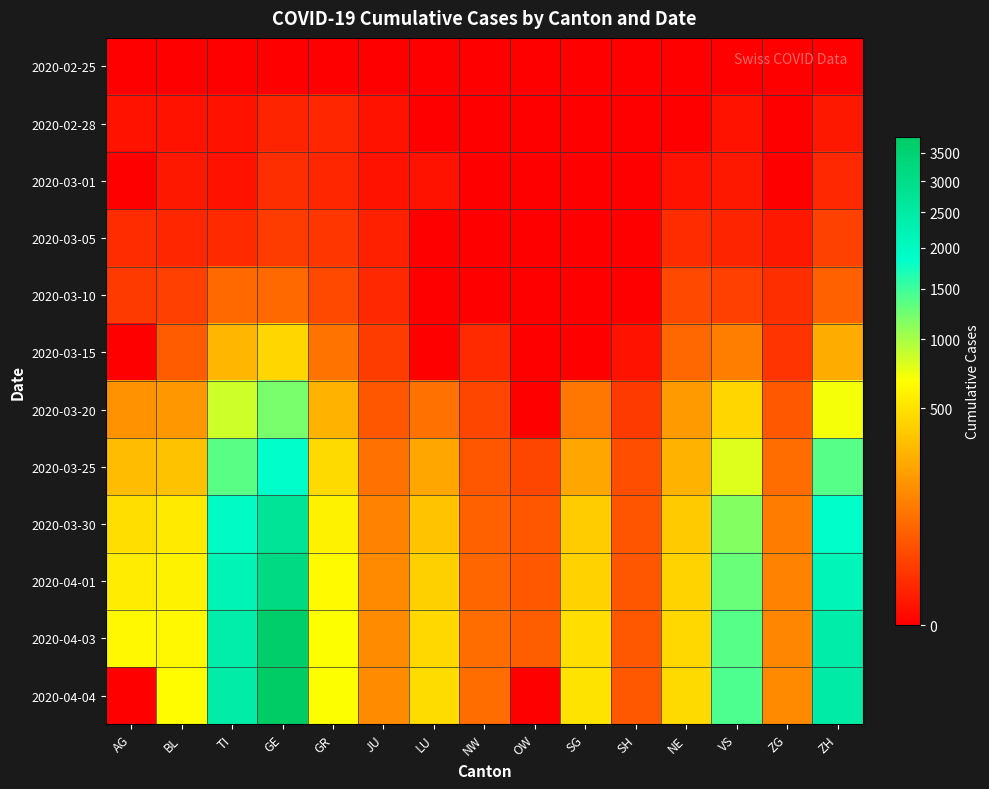

How many distinct data groups are displayed?

12